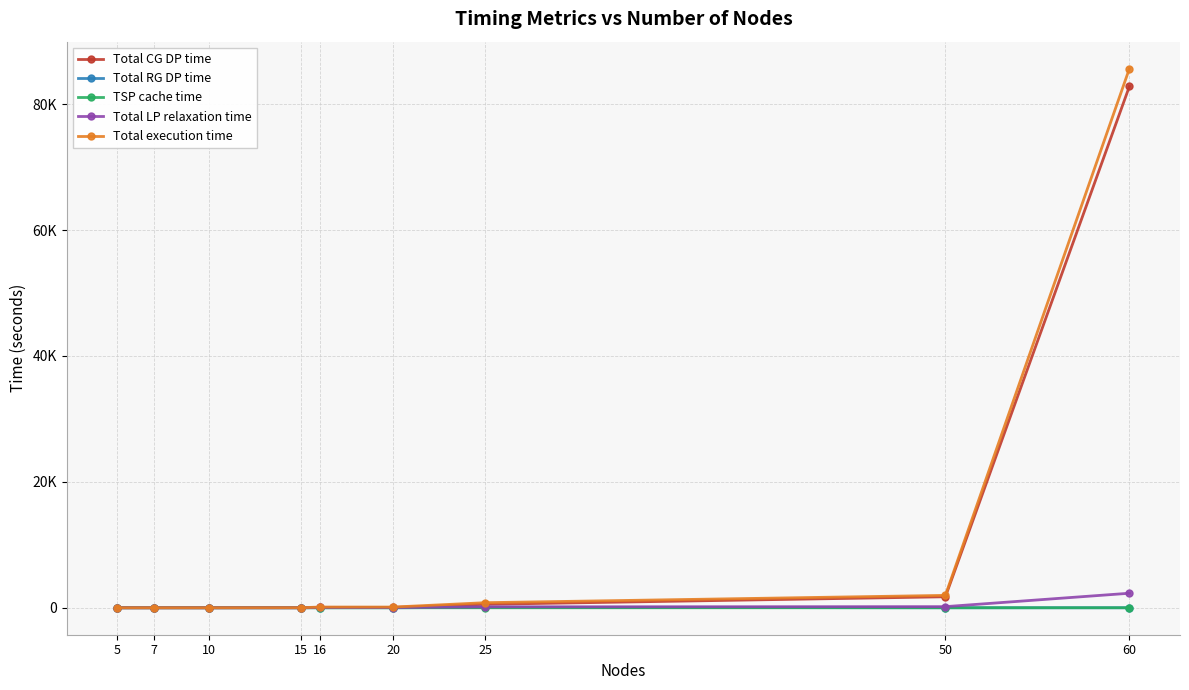

Is it true that Total RG DP time equals -24.5 at 50?

False